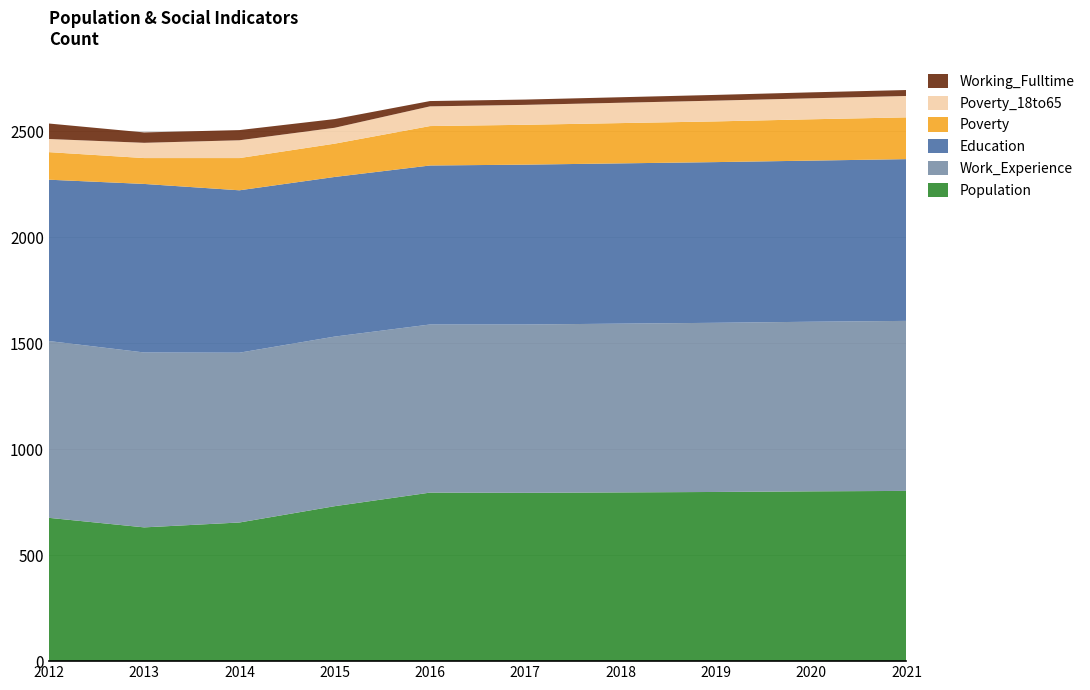

Reading left to right, extract all data points from this chart.

Population: 676	631	654	731	795	794	796	798	801	803
Work_Experience: 834	825	801	800	793	794	796	798	800	802
Education: 761	795	766	753	750	754	756	758	760	763
Poverty: 130	122	152	157	186	188	190	192	195	197
Poverty_18to65: 62	72	84	75	93	94	96	98	99	101
Working_Fulltime: 73	49	48	41	25	25	26	27	28	28